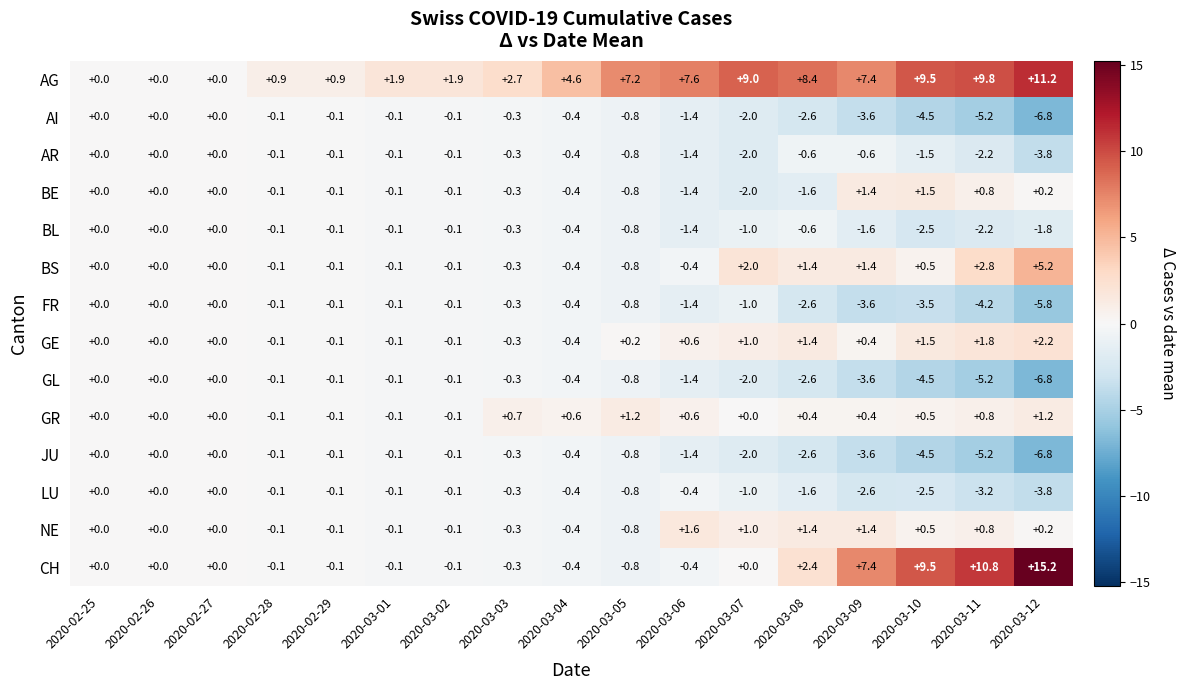

Which category has the highest value across all series?

2020-03-12